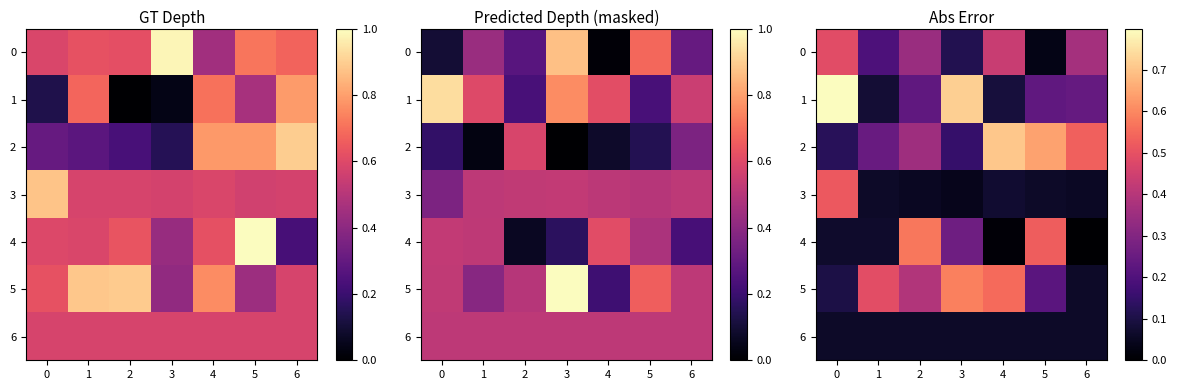

How many categories are shown in the chart?

7